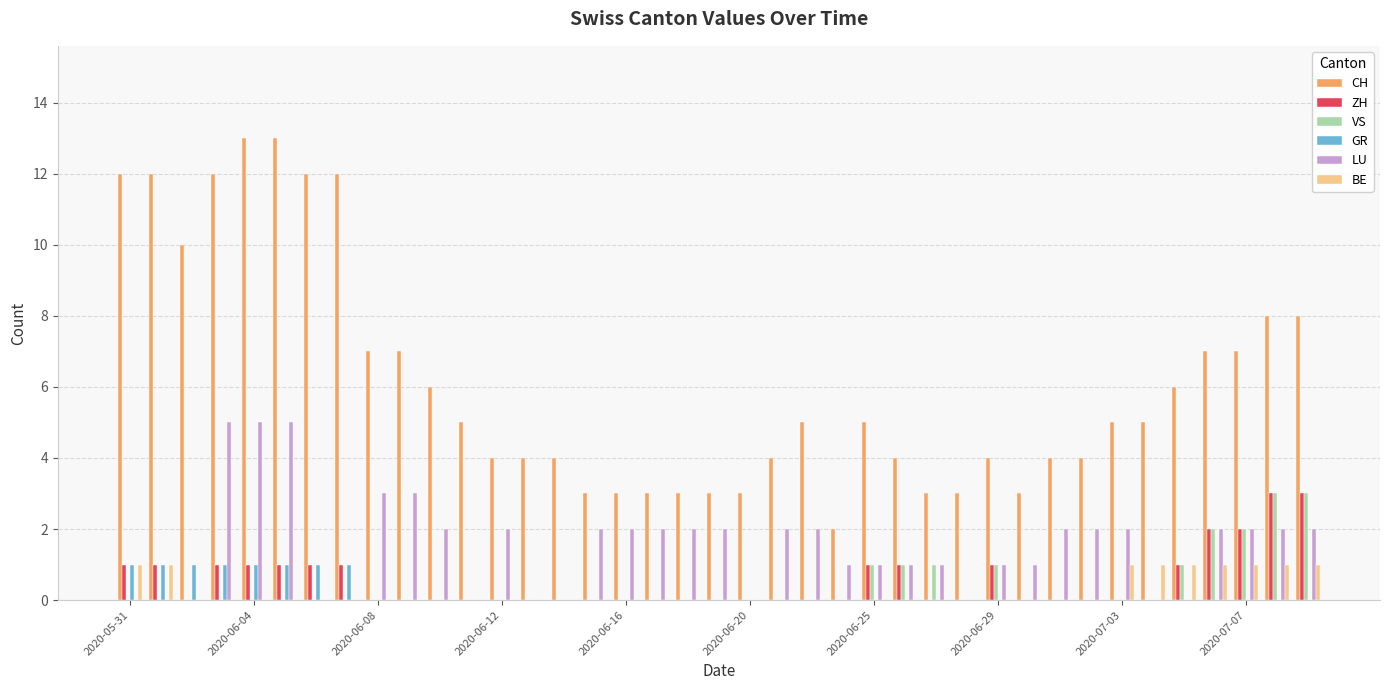

Which series has the largest total across all categories?

CH